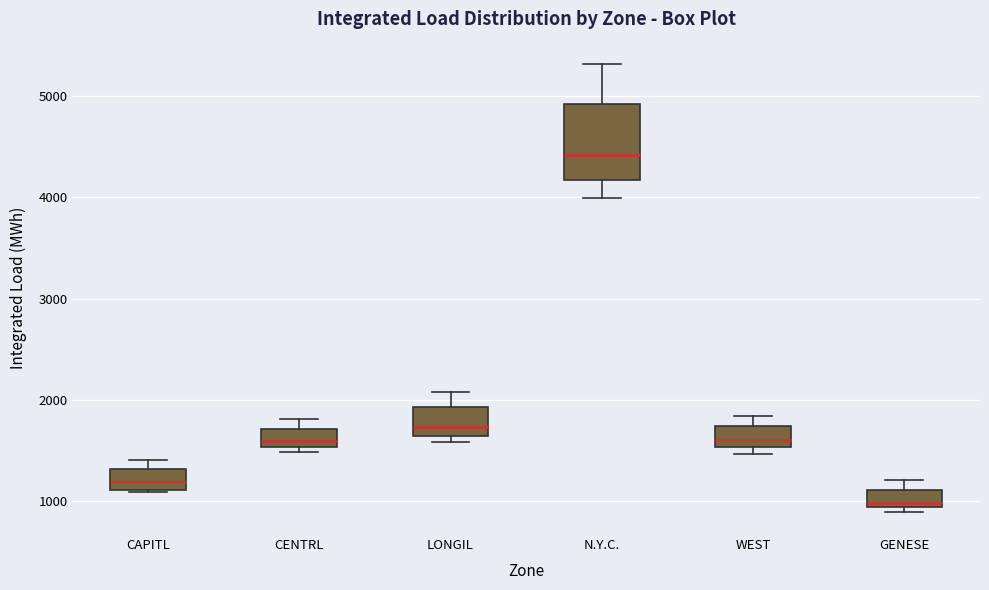

Which box is the tallest, from its lower edge to its upper edge?

N.Y.C.